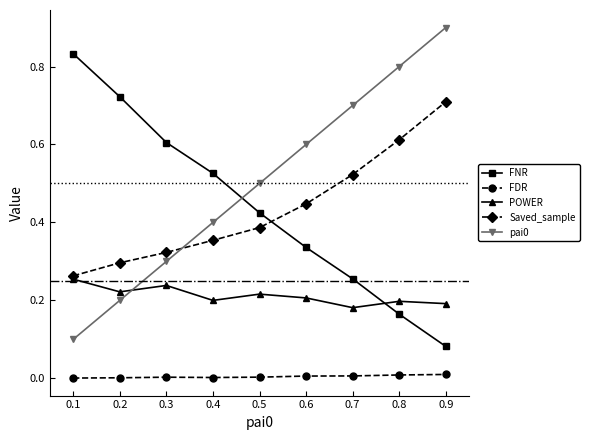

How many lines are shown in the chart?

5